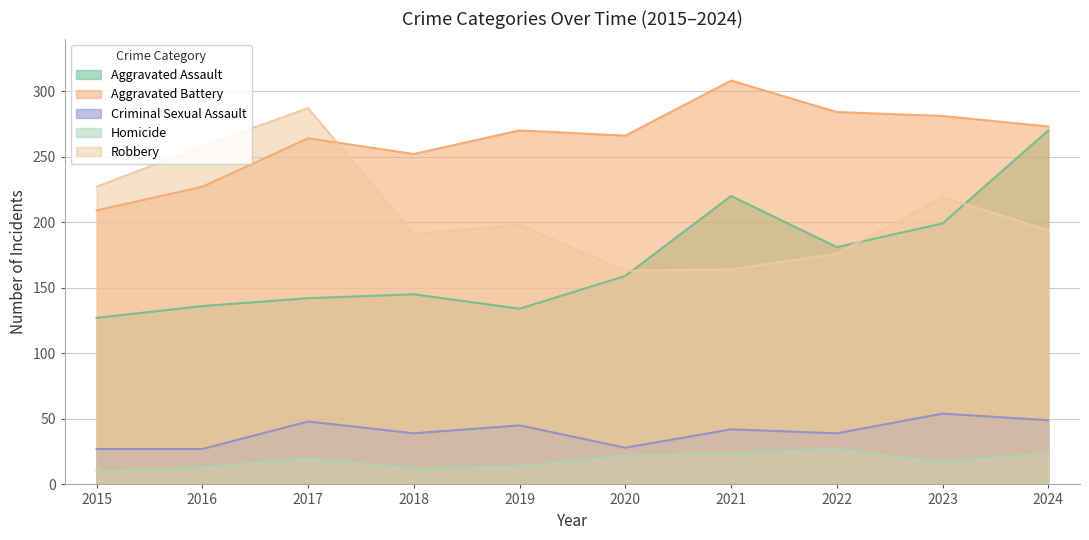

Reading left to right, transcribe all the data shown in this chart.

Aggravated Assault: 2015=127	2016=136	2017=142	2018=145	2019=134	2020=159	2021=220	2022=181	2023=199	2024=270
Aggravated Battery: 2015=209	2016=227	2017=264	2018=252	2019=270	2020=266	2021=308	2022=284	2023=281	2024=273
Criminal Sexual Assault: 2015=27	2016=27	2017=48	2018=39	2019=45	2020=28	2021=42	2022=39	2023=54	2024=49
Homicide: 2015=10	2016=13	2017=20	2018=12	2019=14	2020=22	2021=24	2022=27	2023=17	2024=24
Robbery: 2015=227	2016=258	2017=287	2018=191	2019=198	2020=163	2021=164	2022=176	2023=219	2024=194